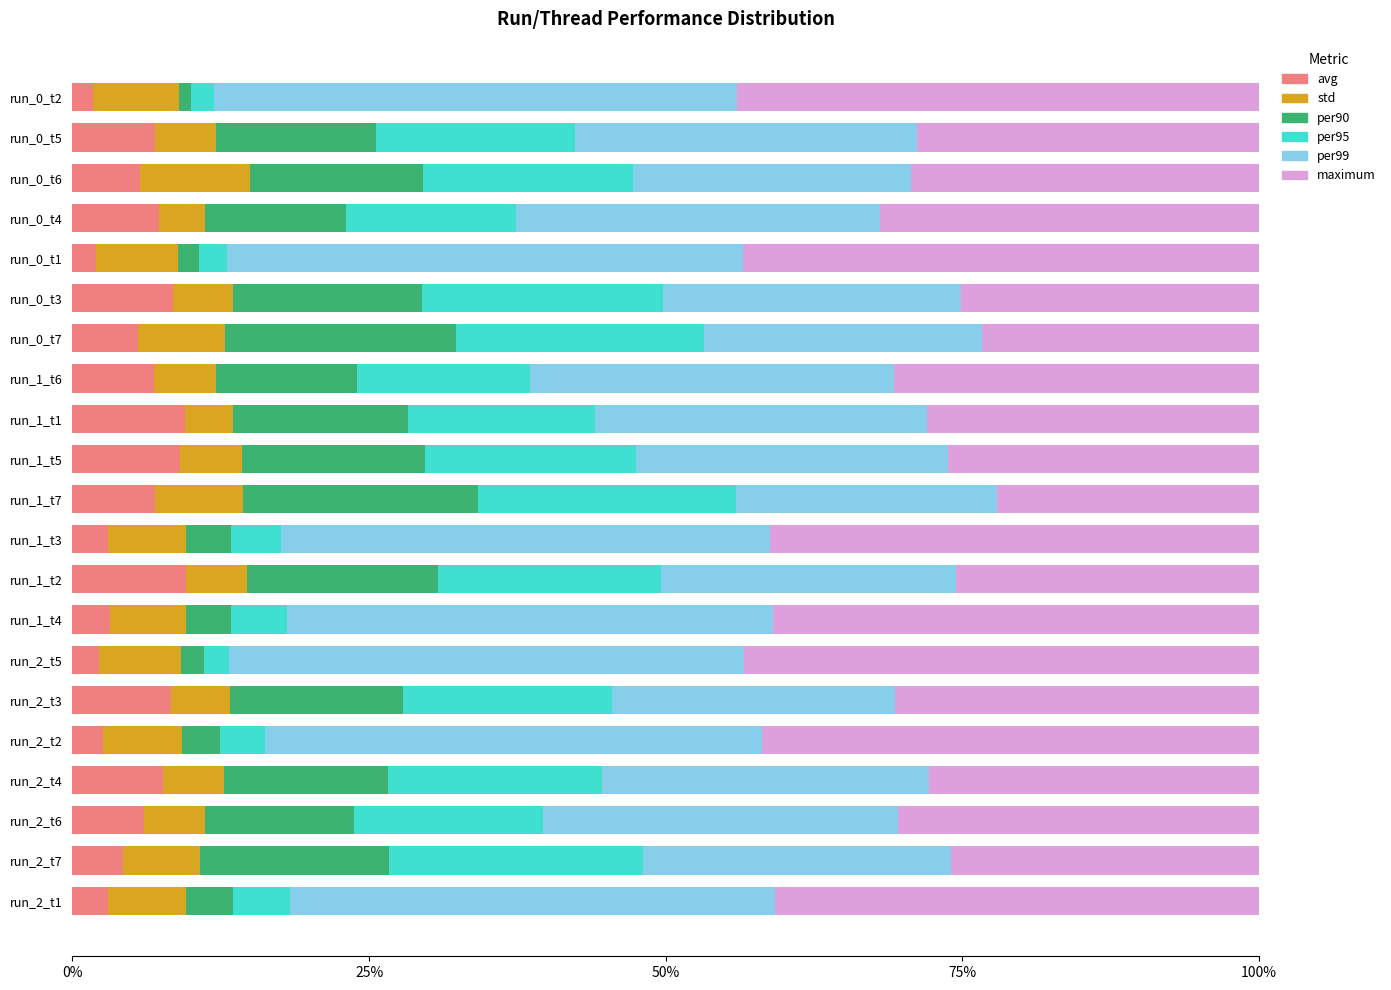

What is the sum of the avg values at run_0_t5 and run_2_t7?

11.2